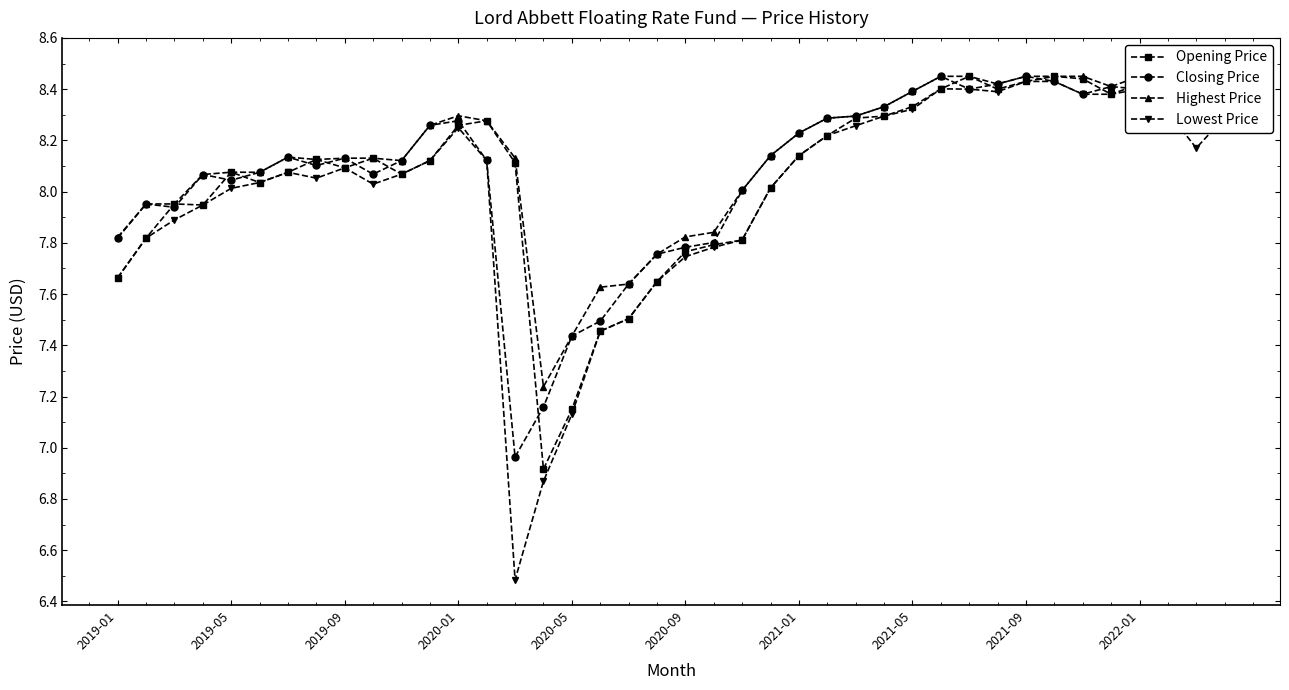

True or false: Closing Price has more than 0 points higher than both neighbors.

True